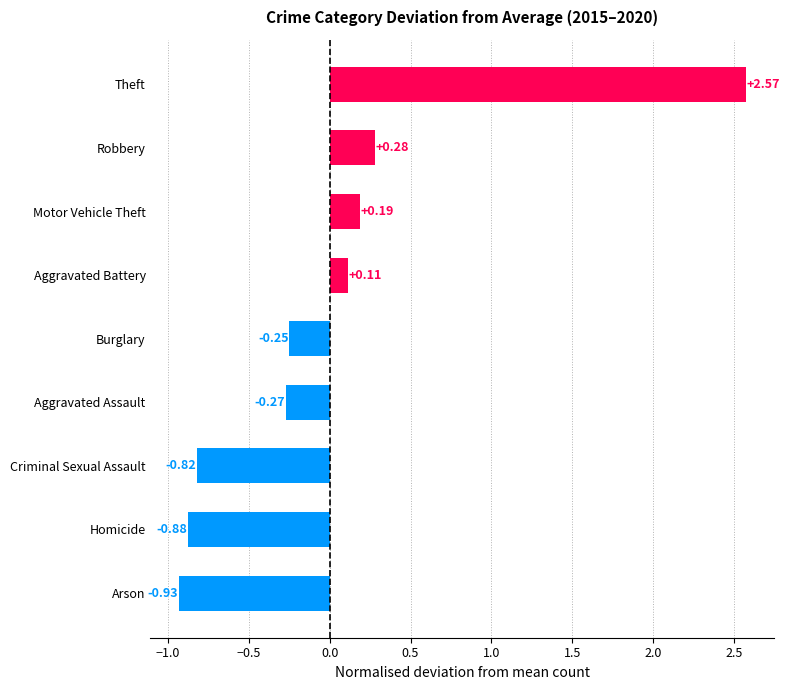

List the labels in order of value, smallest first.

Arson, Homicide, Criminal Sexual Assault, Aggravated Assault, Burglary, Aggravated Battery, Motor Vehicle Theft, Robbery, Theft